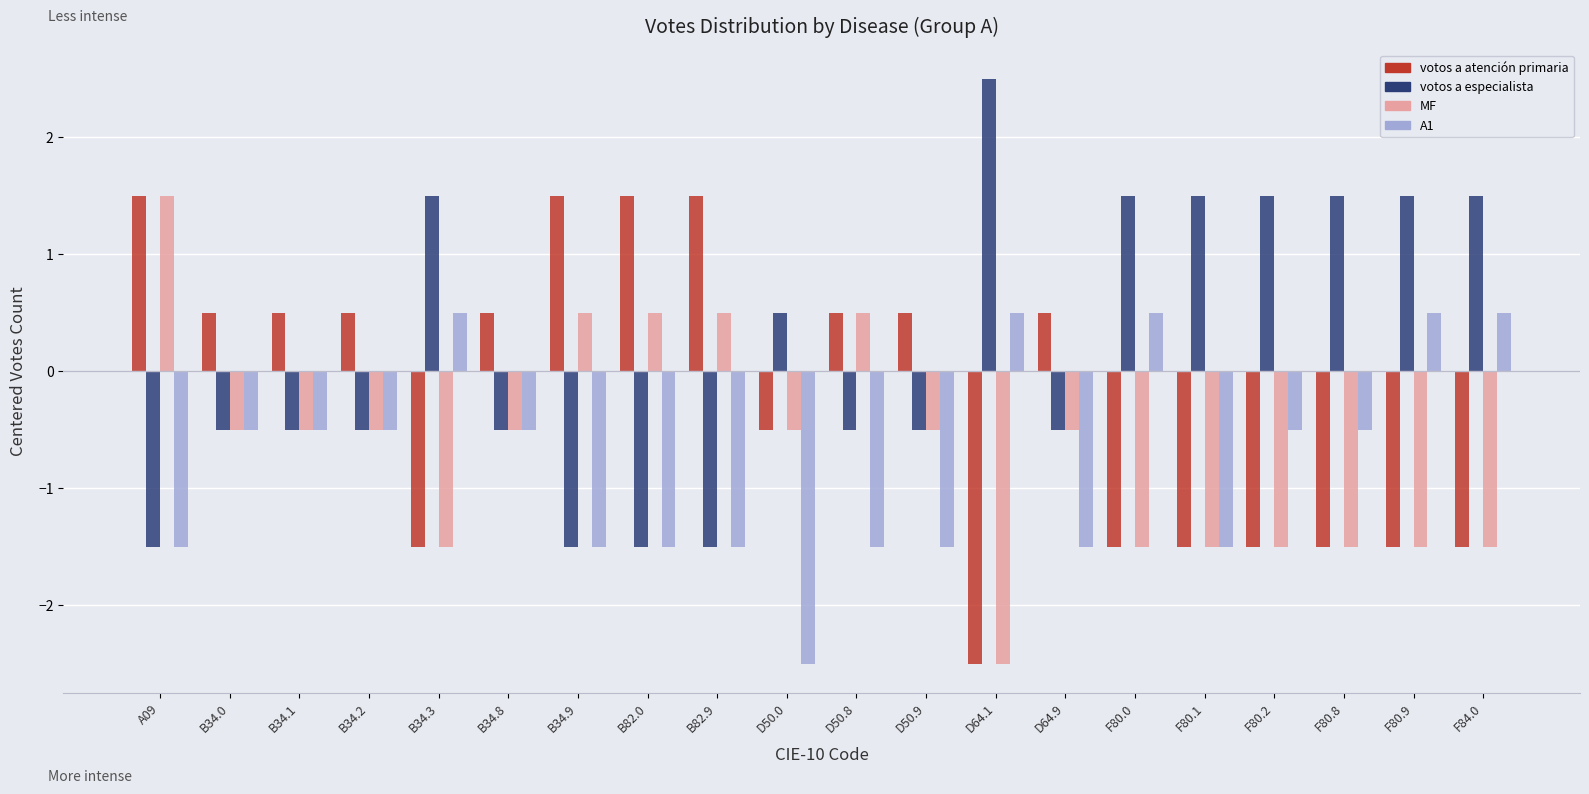

At how many categories does at least one series exceed 1?

12